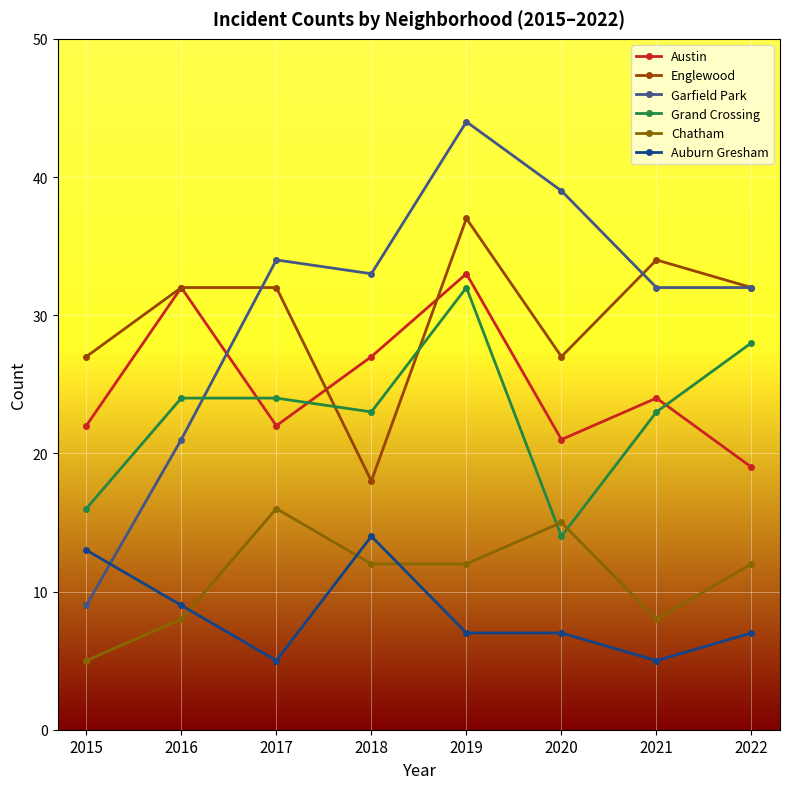

At which label does Garfield Park reach its minimum?

2015